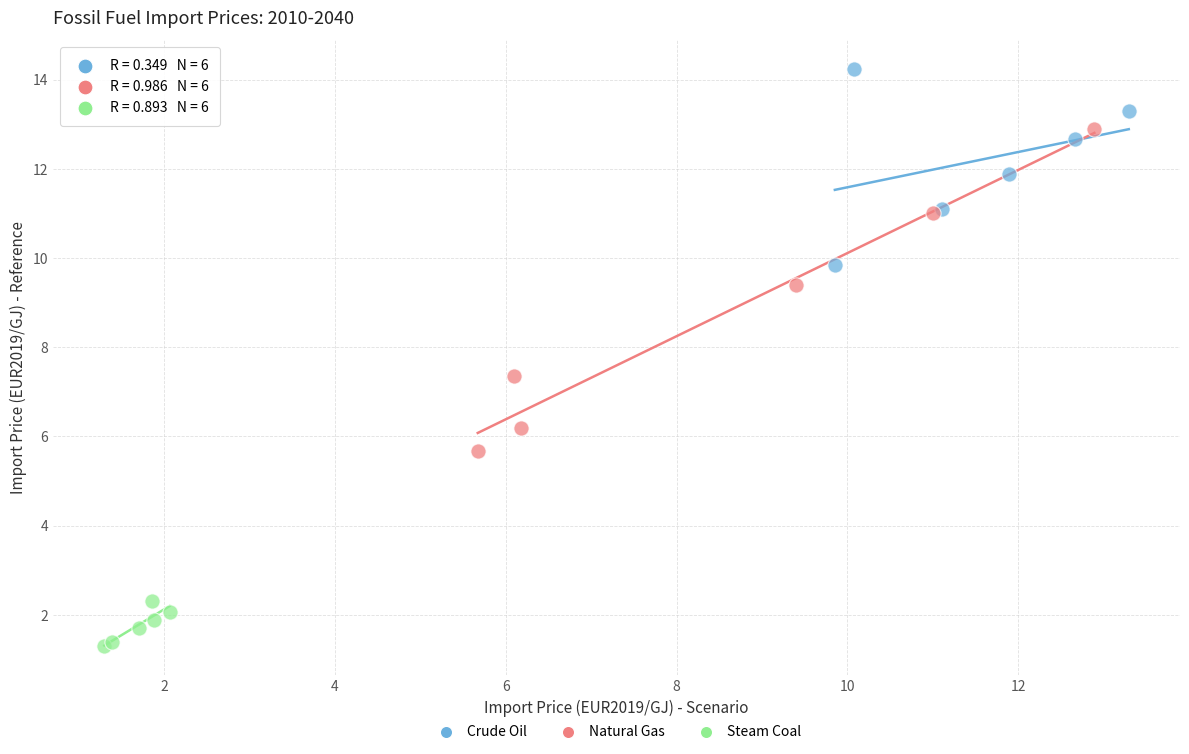

Which series contains the highest Y value?

Crude Oil